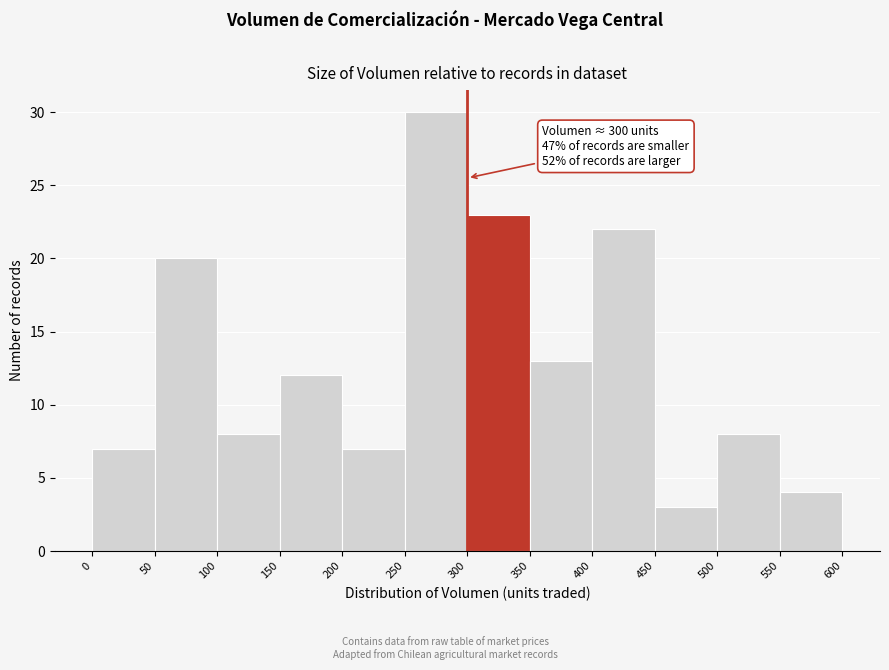

Which range on the x-axis has the tallest bar?

250 to 300